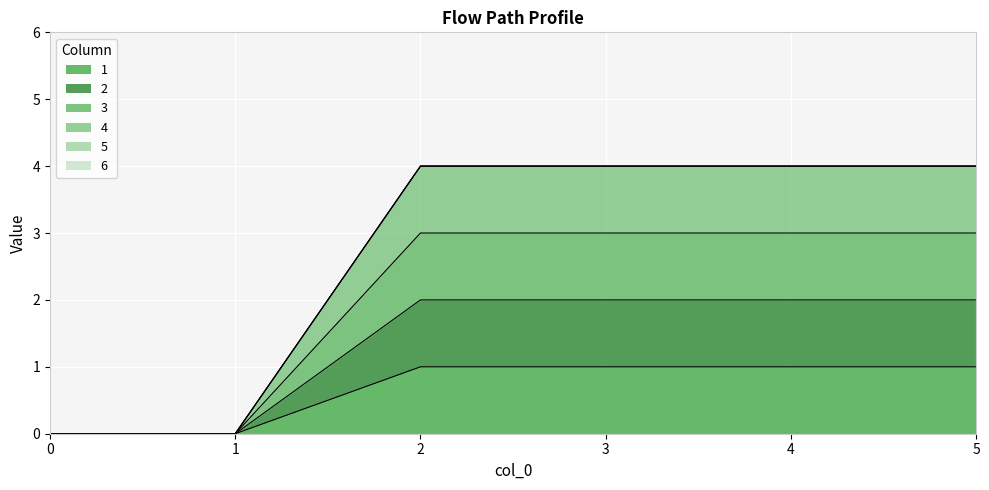

Is it true that 2 equals -1 at 0?

False